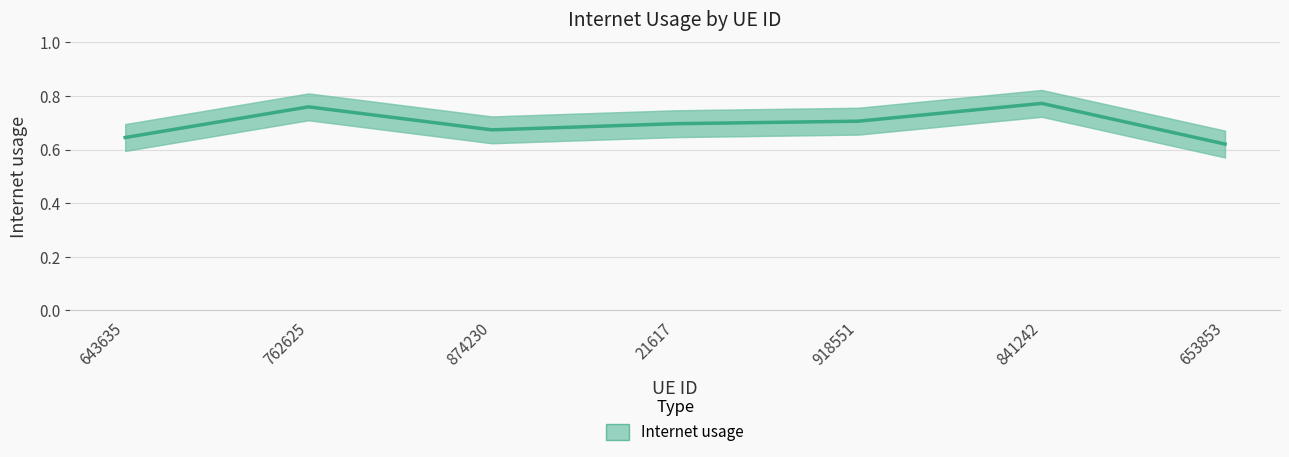

Reading left to right, extract all data points from this chart.

0.6	0.8	0.7	0.7	0.7	0.8	0.6